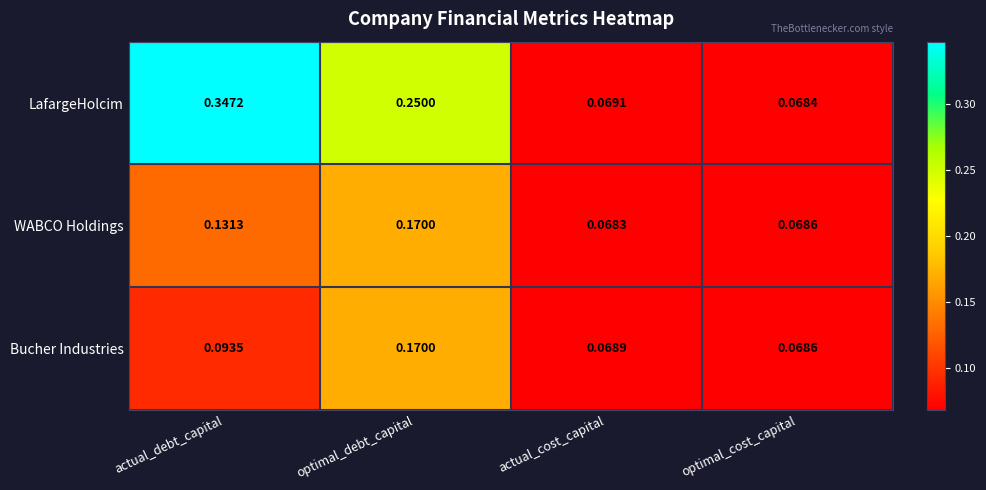

Is the value of LafargeHolcim at actual_cost_capital greater than the value of WABCO Holdings at actual_debt_capital?

No